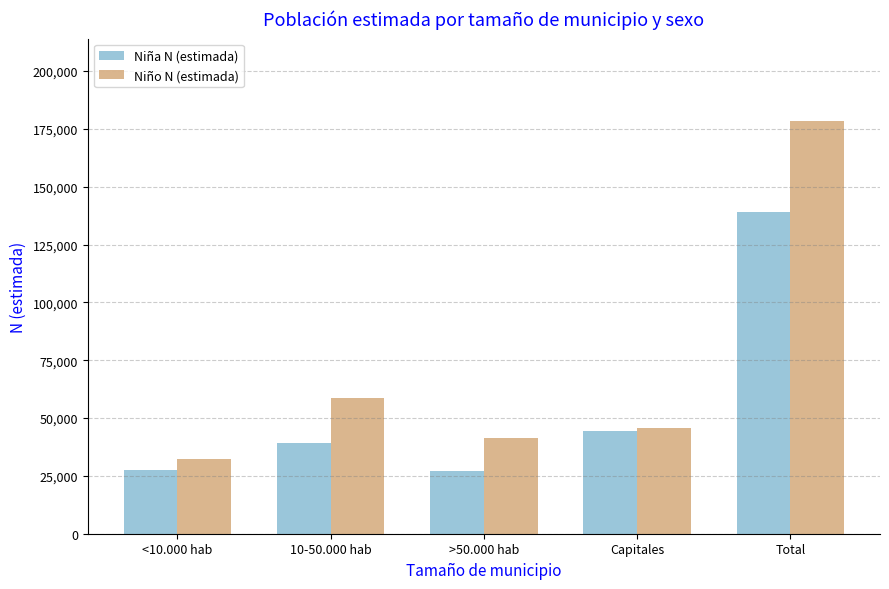

What is the approximate value of Niño N (estimada) at >50.000 hab, to the nearest 100?

41500